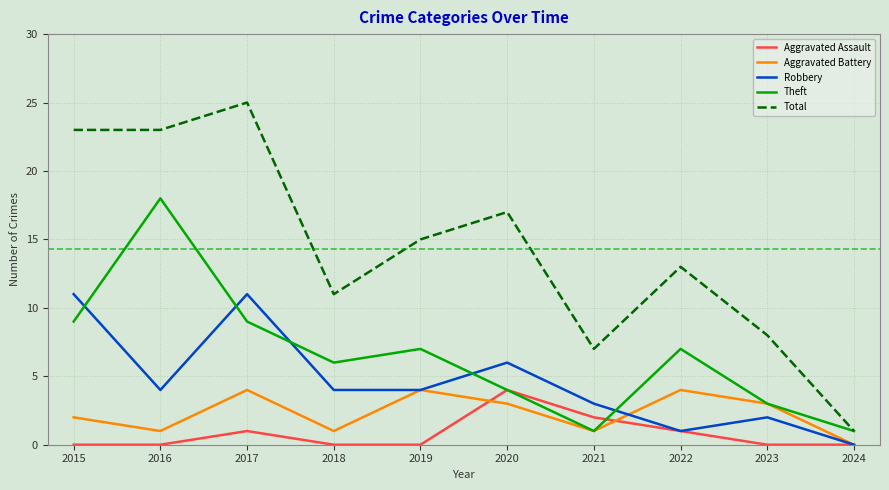

True or false: Aggravated Assault and Total intersect in this chart.

False